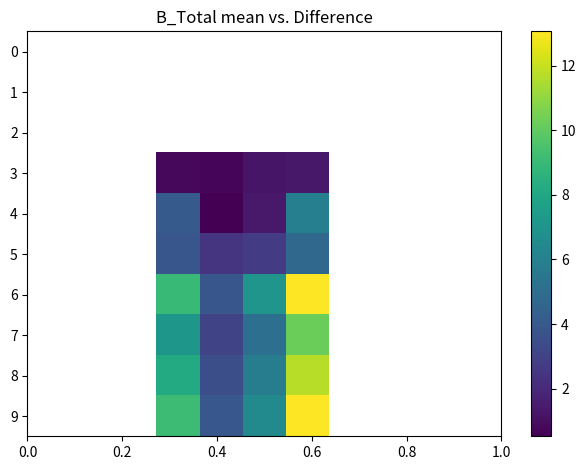

Which series has the widest spread of values?

6